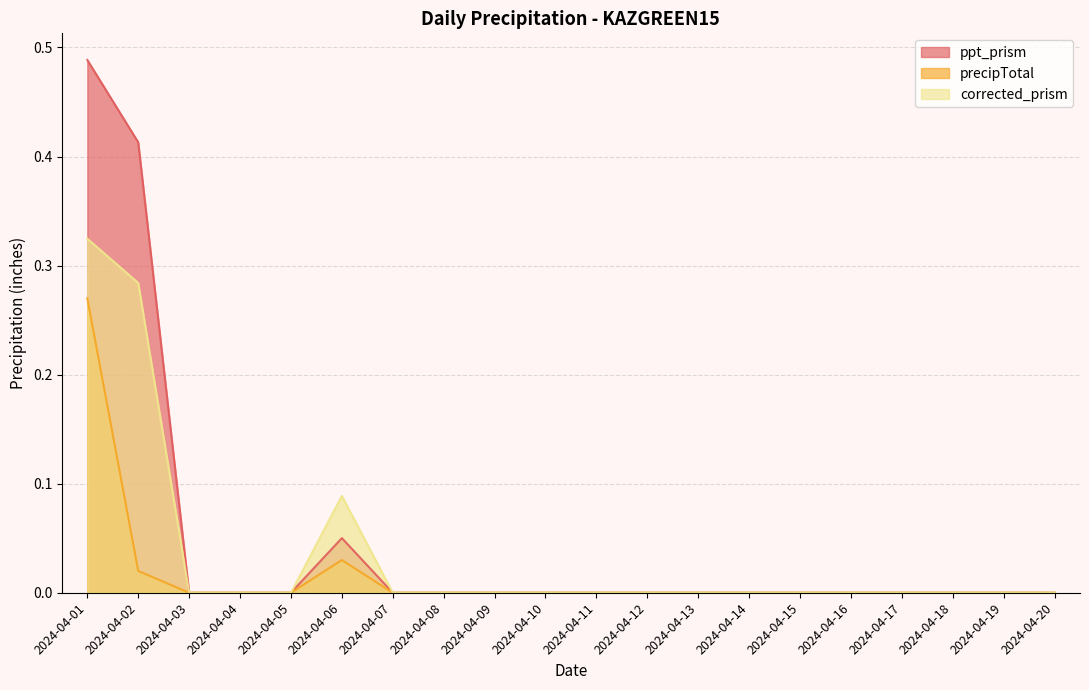

What is the sum of the precipTotal values at 2024-04-01 and 2024-04-04?

0.3